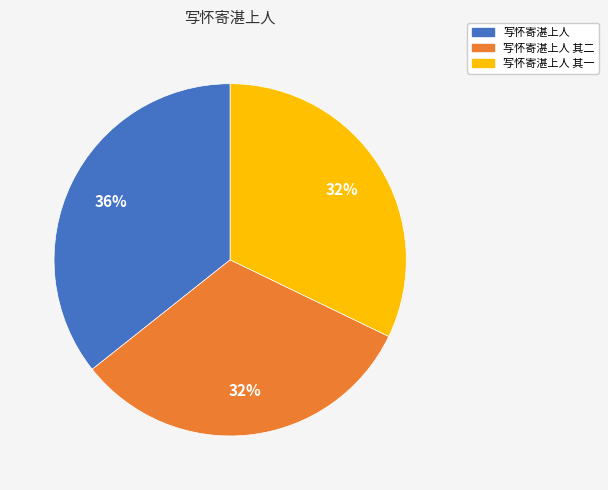

Which category has the biggest portion of the pie?

写怀寄湛上人